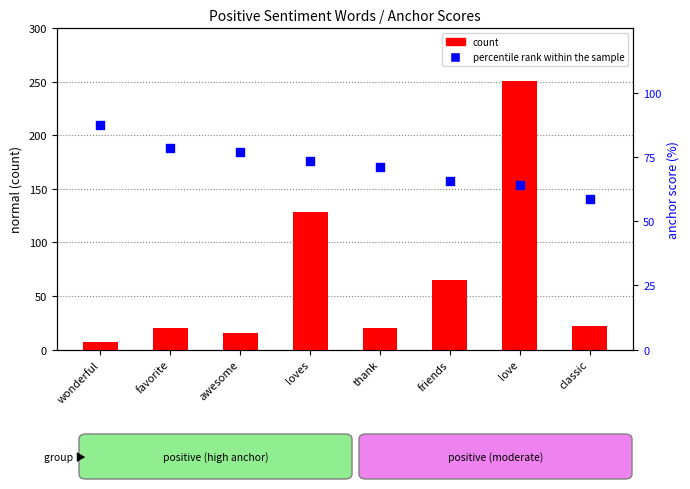

What is the total value across all series at favorite?

98.5